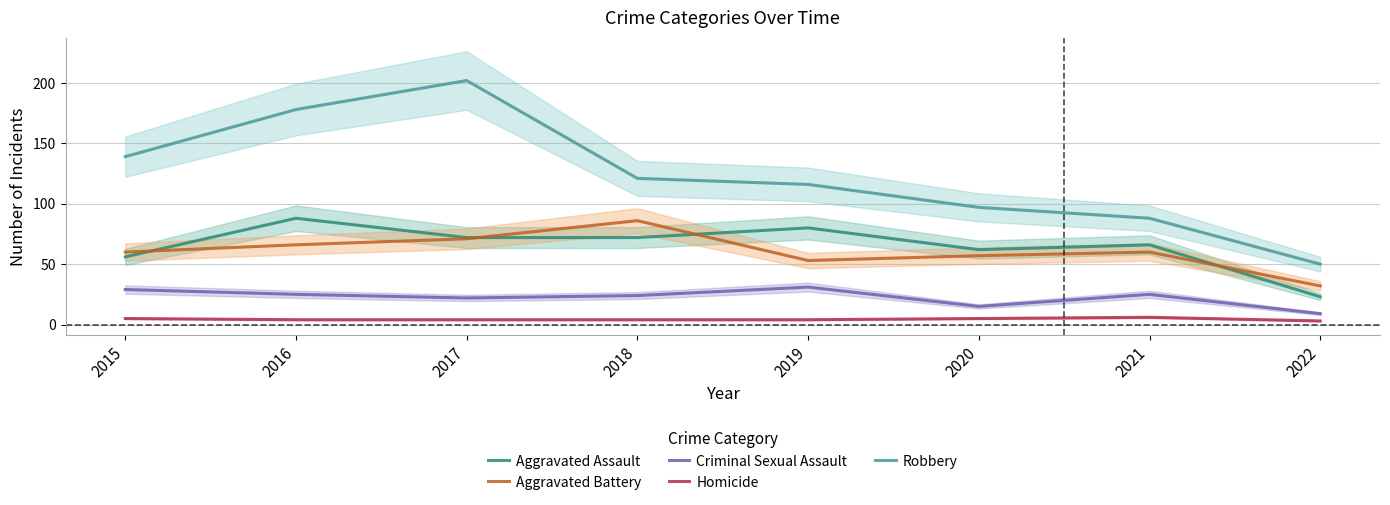

At 2015, list the series in order from largest to smallest.

Robbery, Aggravated Battery, Aggravated Assault, Criminal Sexual Assault, Homicide